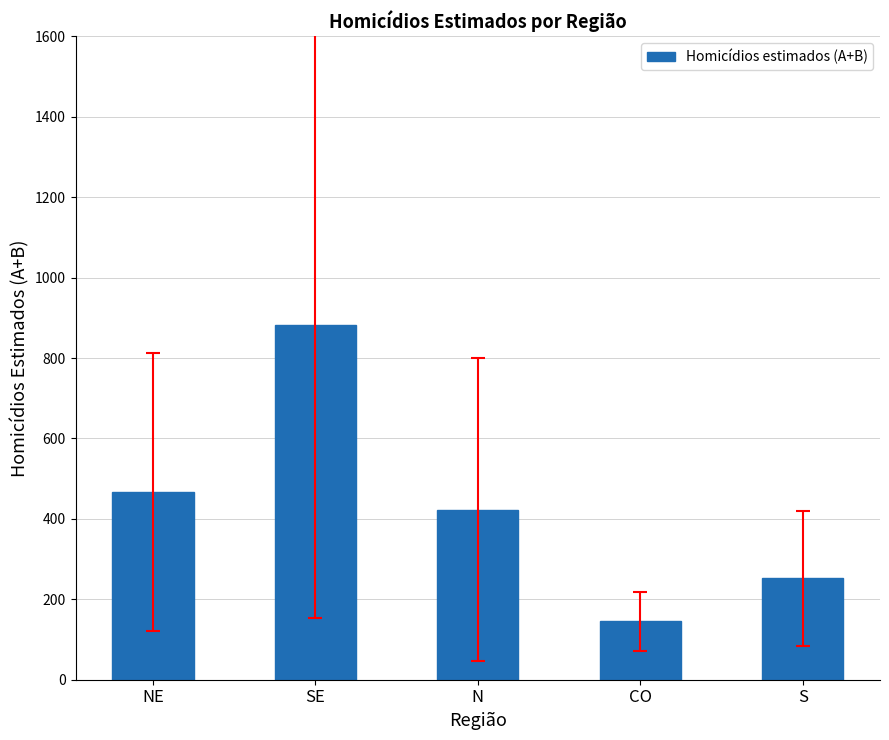

Between CO and NE, which is larger?

NE